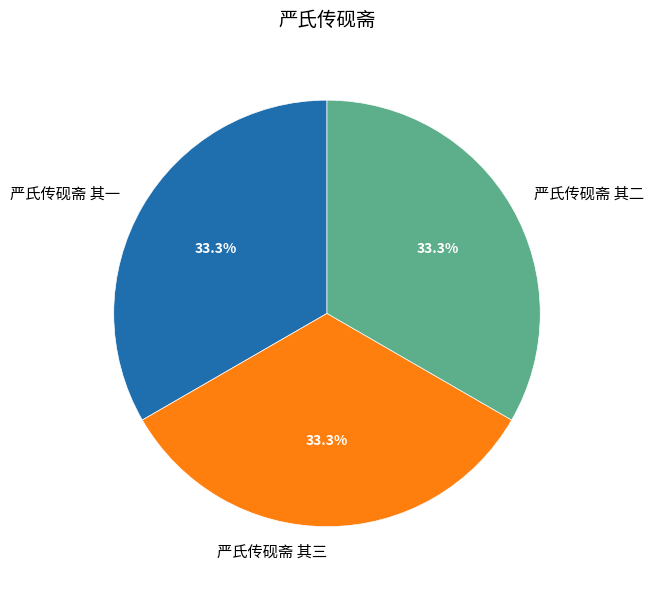

How many segments does this pie chart have?

3